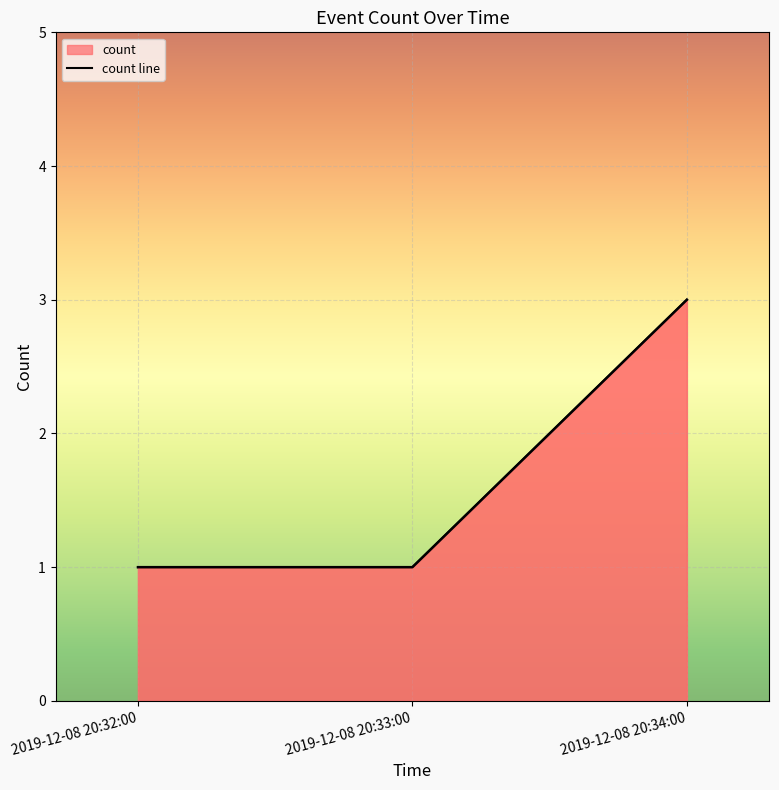

At which category does the chart reach its minimum across all series?

2019-12-08 20:32:00